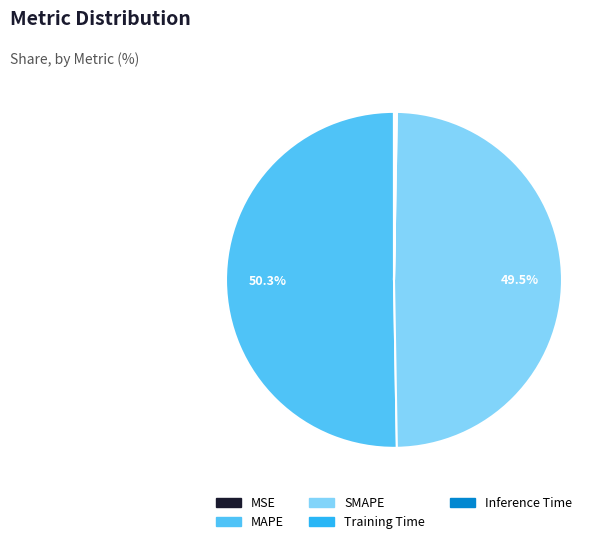

What is the largest slice in the pie chart?

MAPE